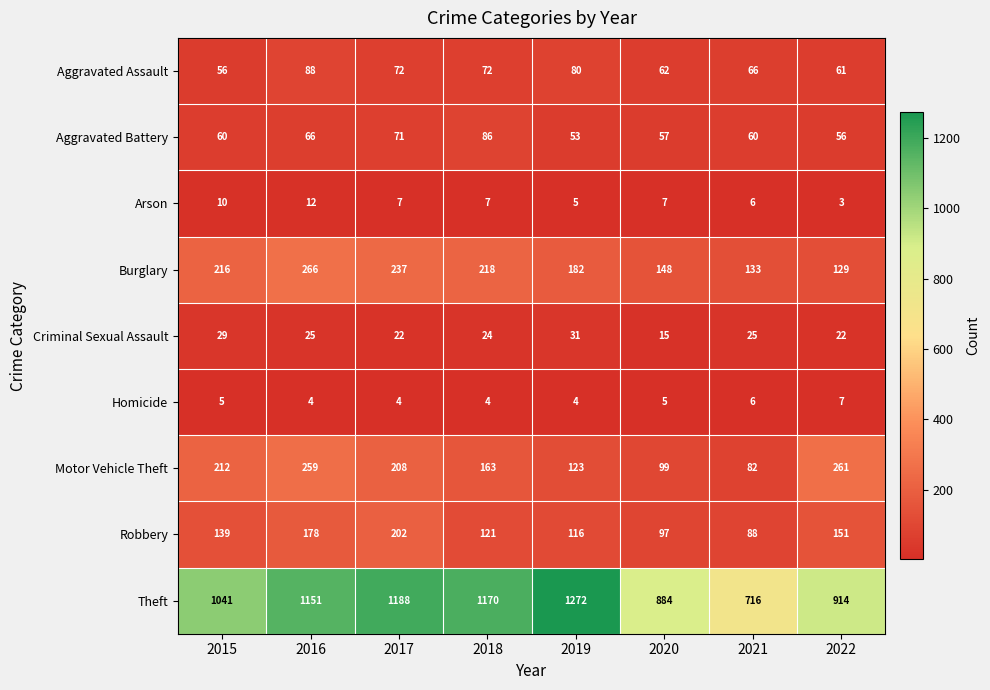

What is the total value across all series at 2016?

2049